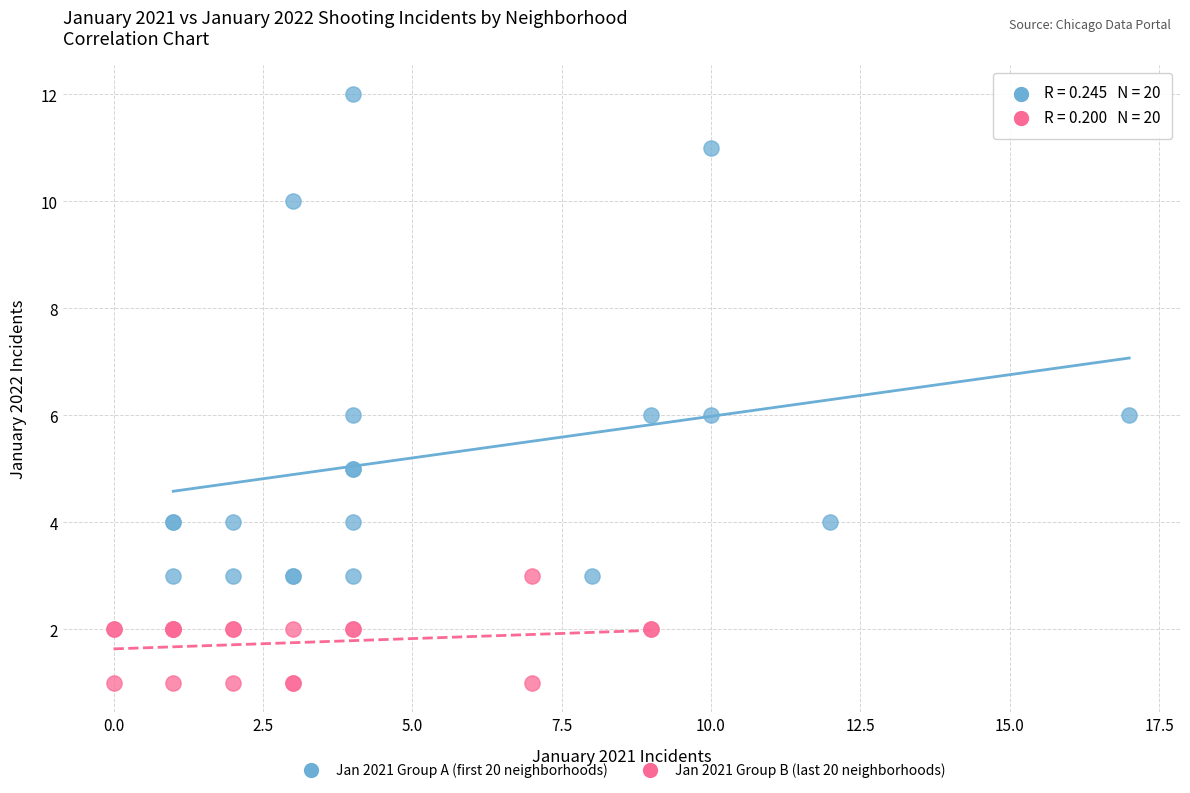

Which series reaches the maximum Y coordinate?

Jan 2021 Group A (first 20 neighborhoods)